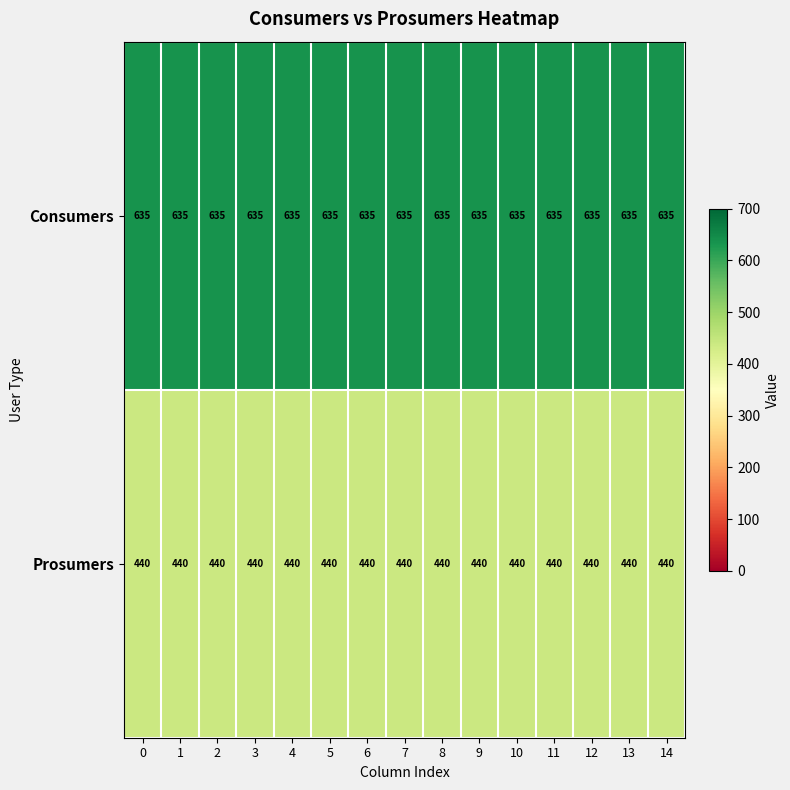

What is the difference between the highest and lowest values at 3?

195